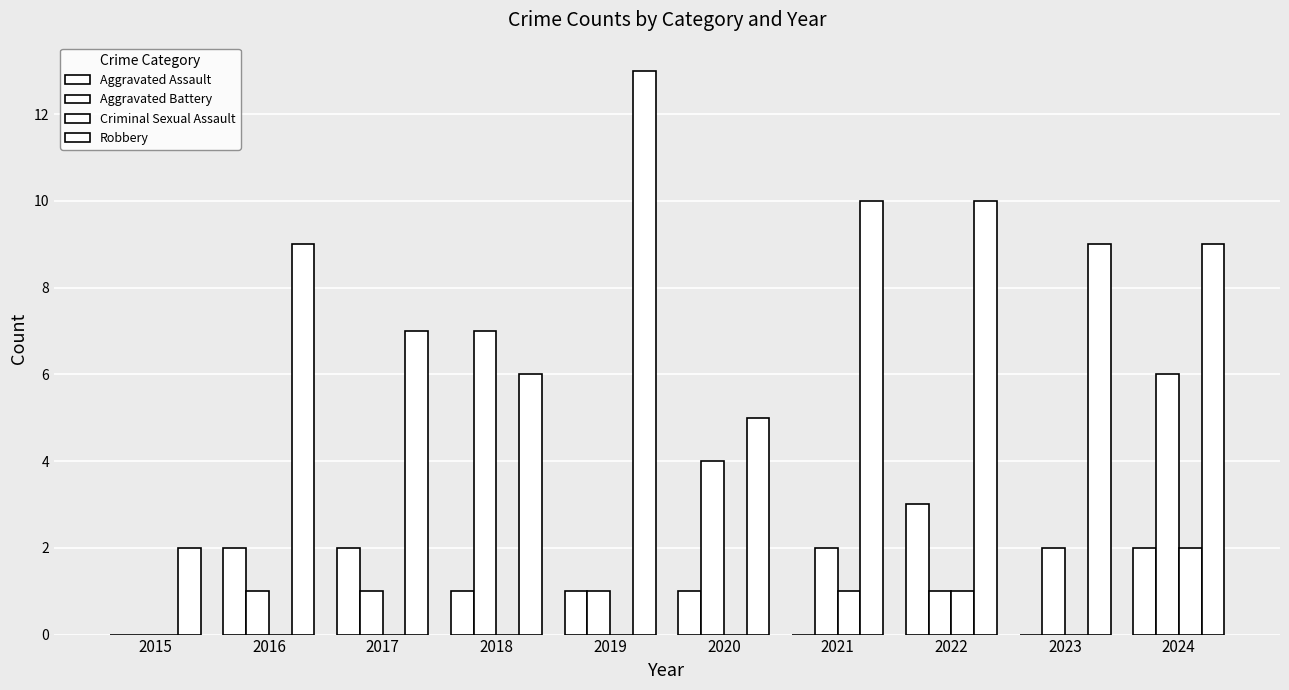

How many data points does each series have?

10